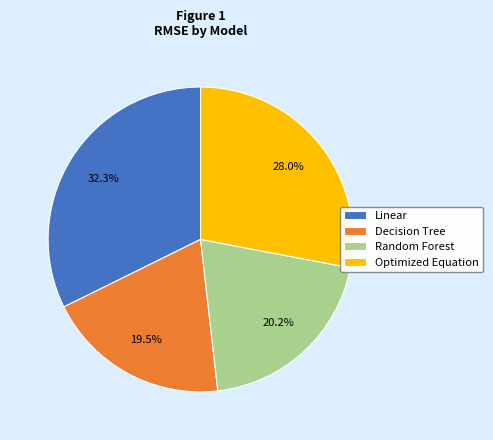

Is there any slice that represents more than half of the pie?

No